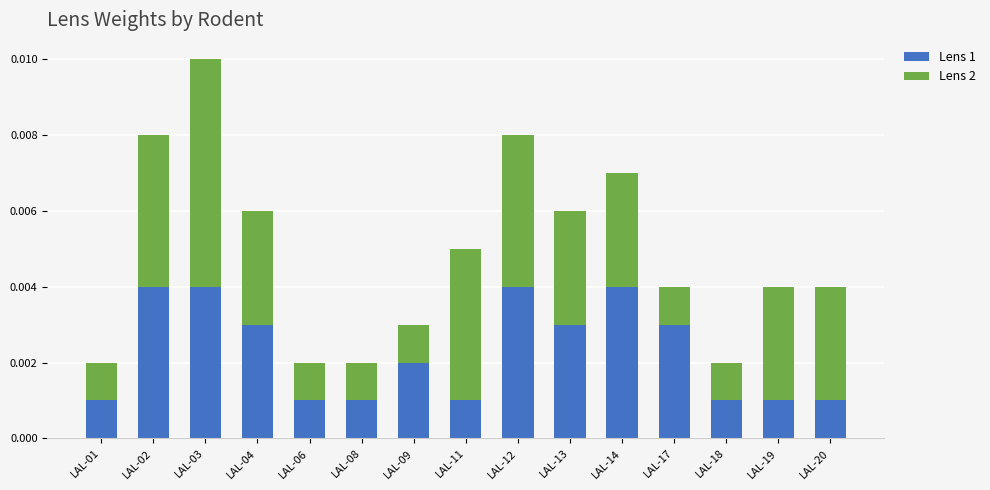

How many Lens 1 values are between 0 and 1?

15